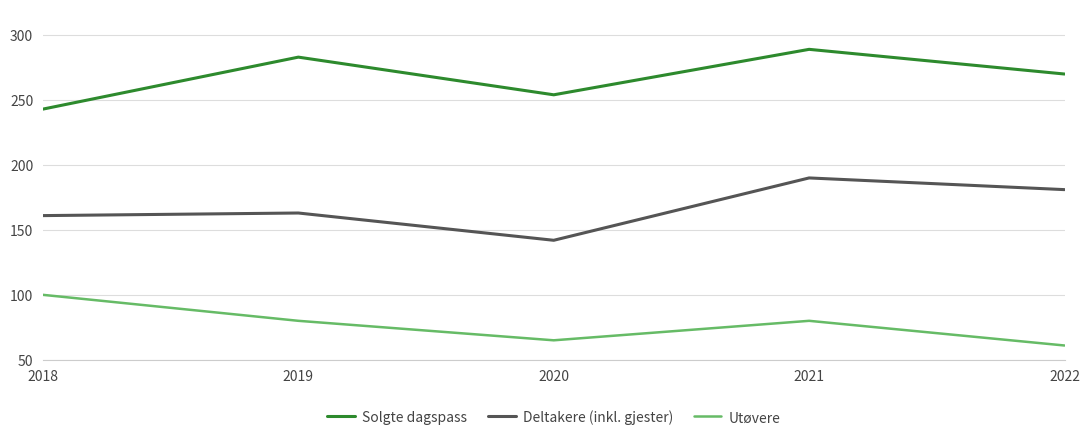

Is the value of Utøvere at 2019 greater than the value of Deltakere (inkl. gjester) at 2022?

No